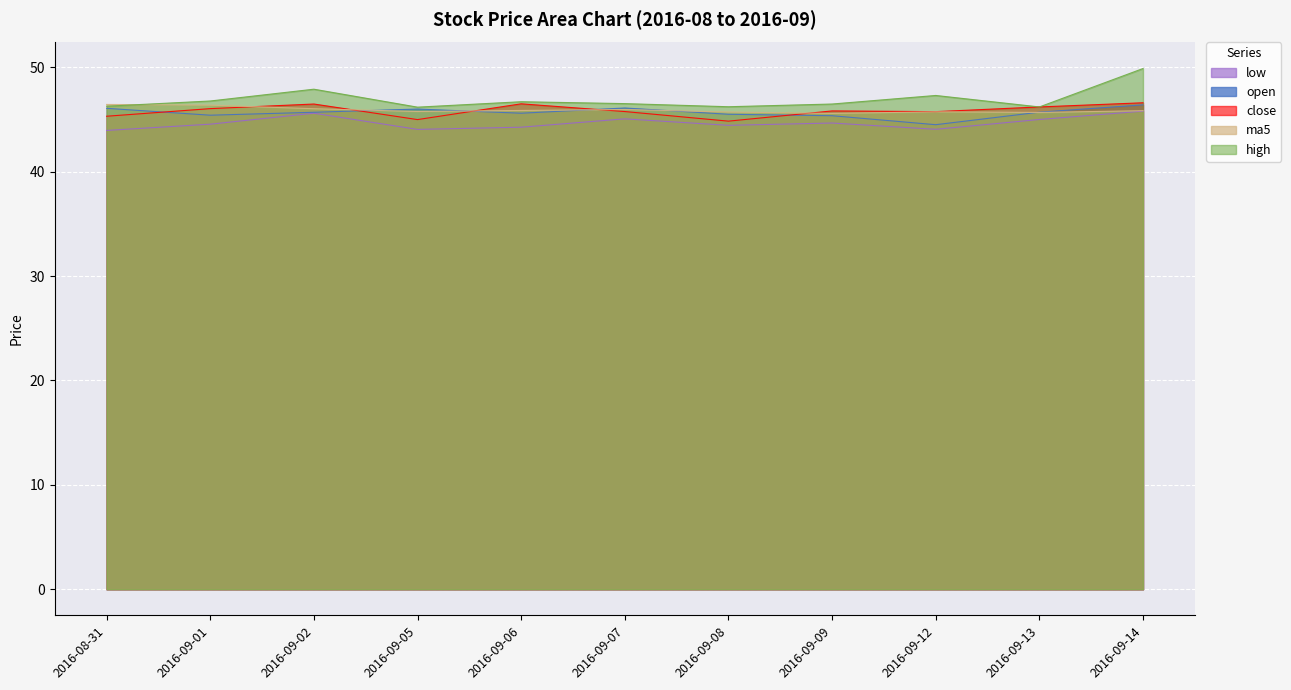

True or false: ma5 has a value of 45.9 at 2016-09-06.

True